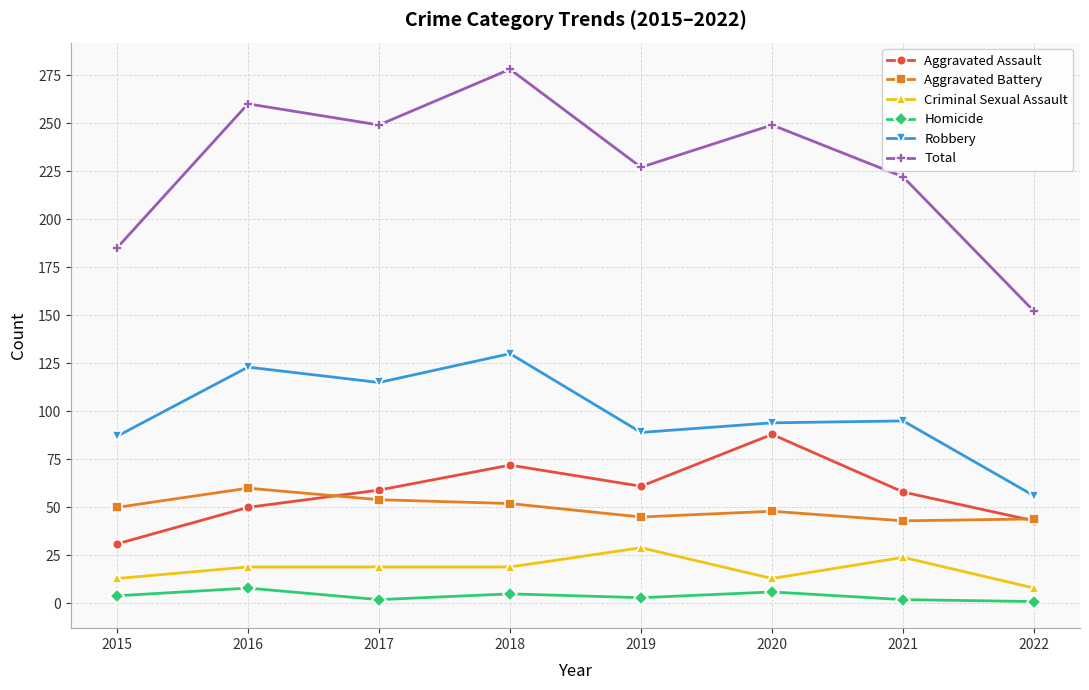

Is the value of Aggravated Assault at 2017 greater than the value of Criminal Sexual Assault at 2015?

Yes